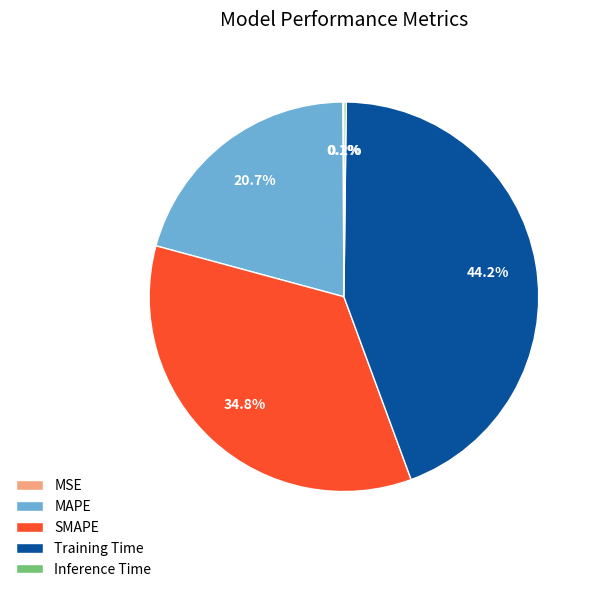

Is there a majority slice in this chart?

No